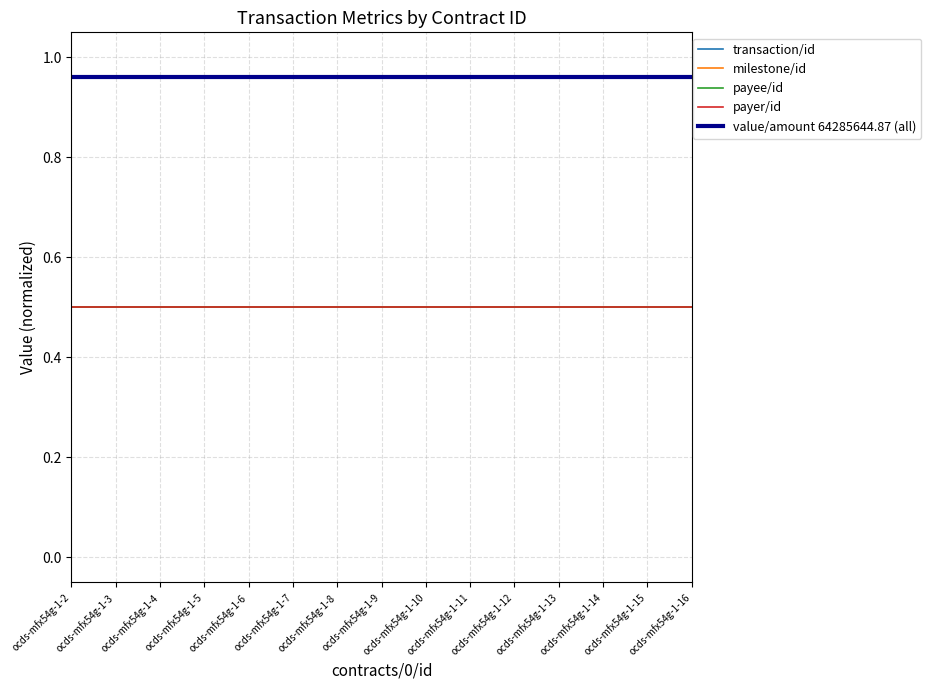

Is this an area chart (filled region under the line)?

No